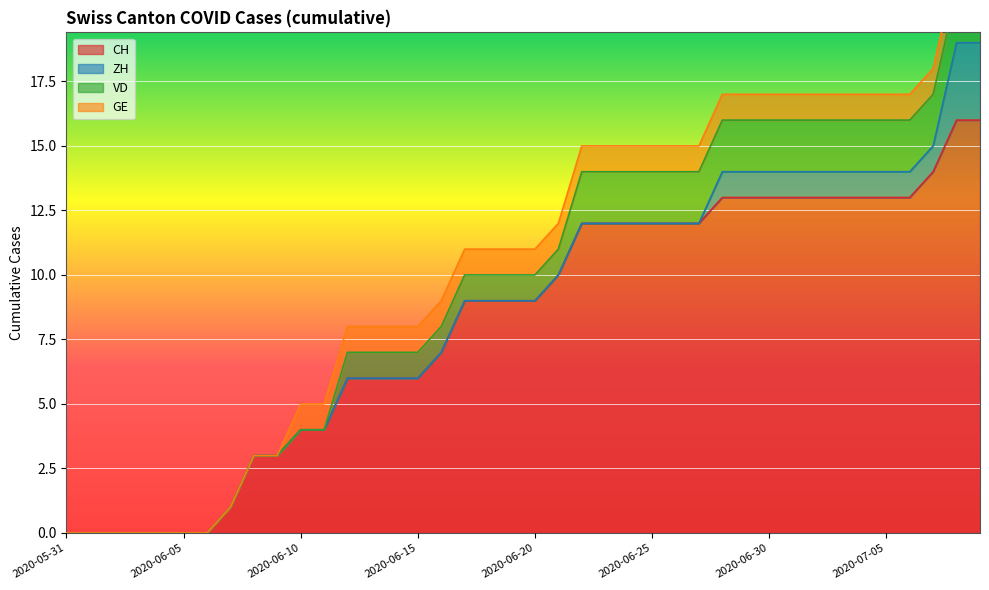

What is the highest value of the CH series?

16